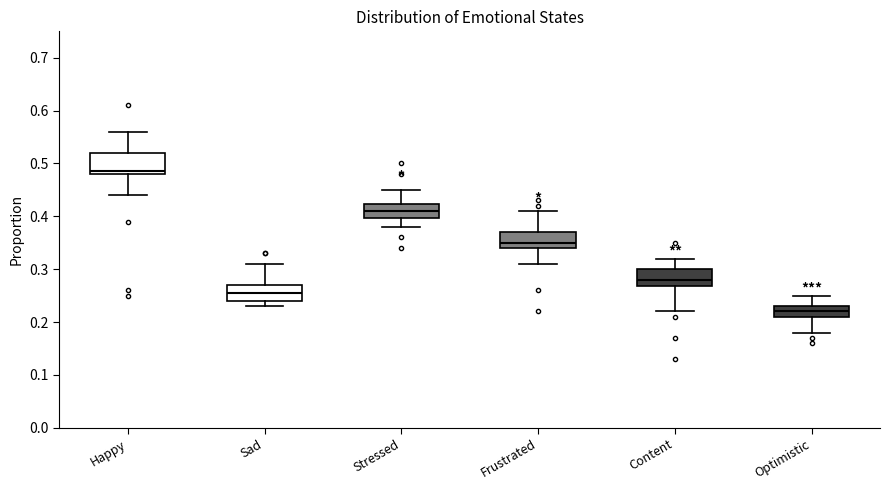

Which box's median line is the lowest?

Optimistic